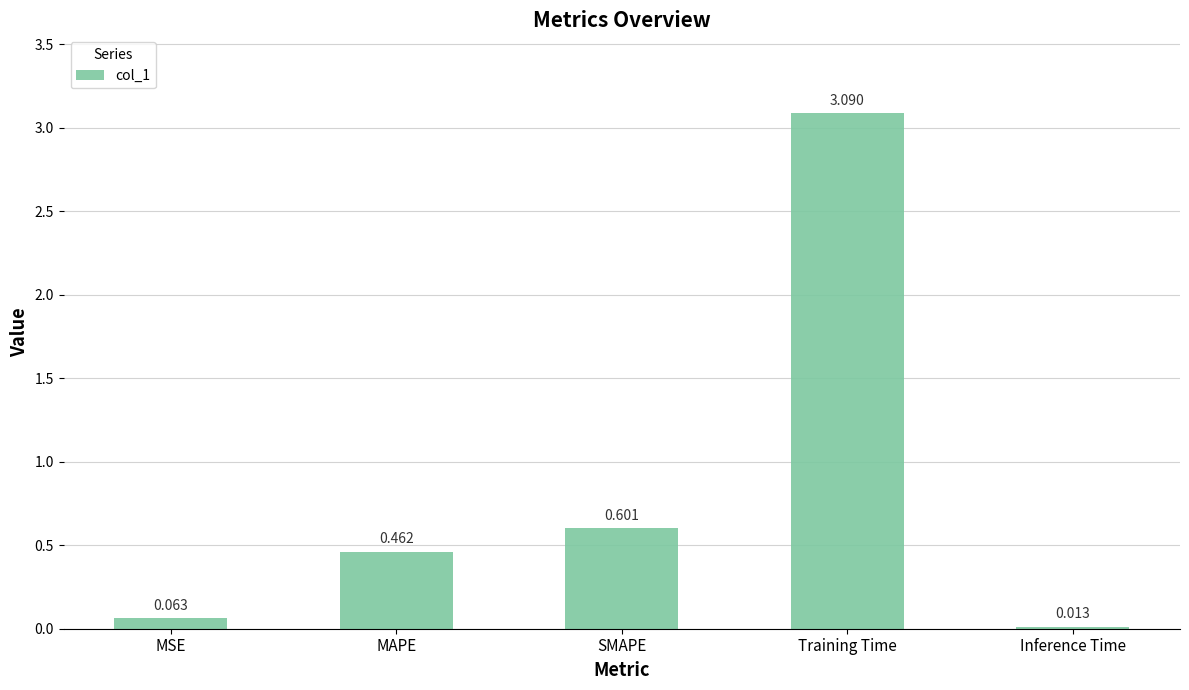

Which has a higher value, MAPE or Training Time?

Training Time